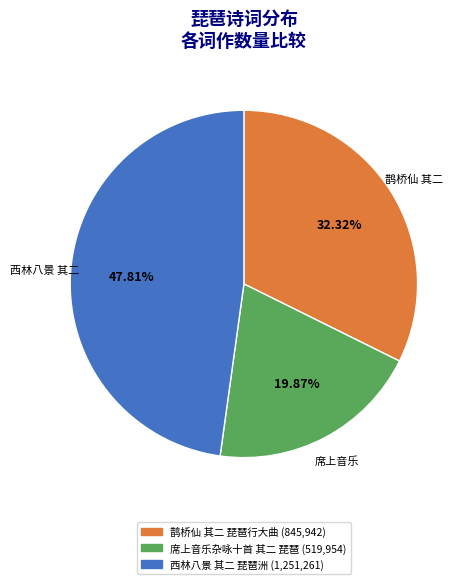

The 席上音乐杂咏十首 其二 琵琶 slice represents 26% of the pie. True or false?

False